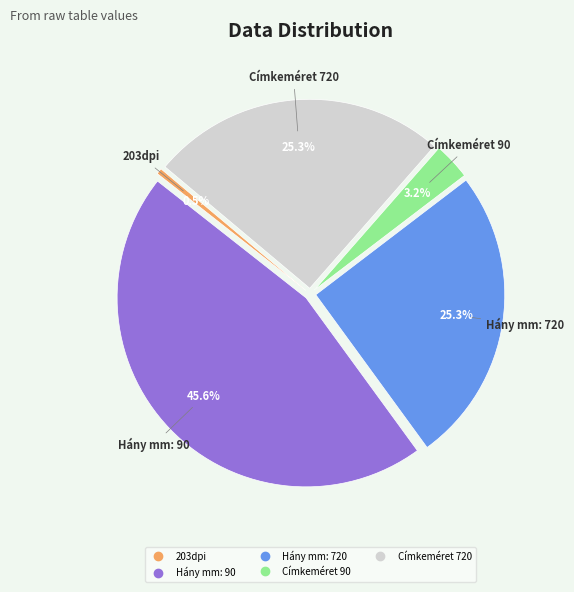

Which slice is the largest?

Hány mm: 90